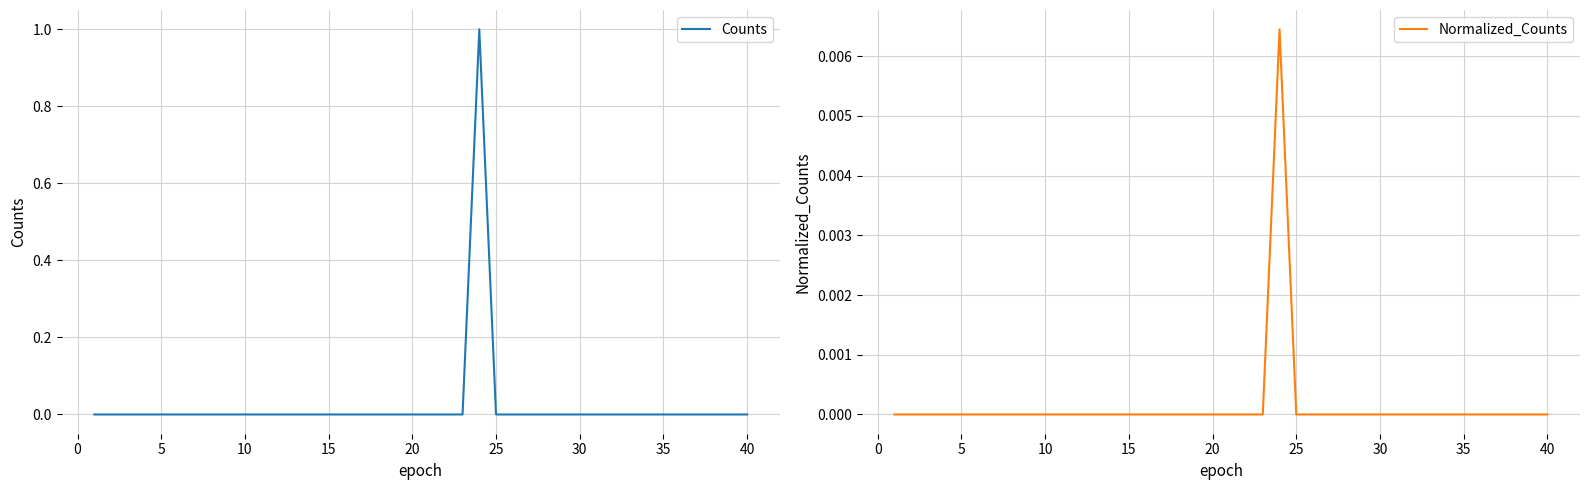

Does the chart have visible grid lines?

Yes